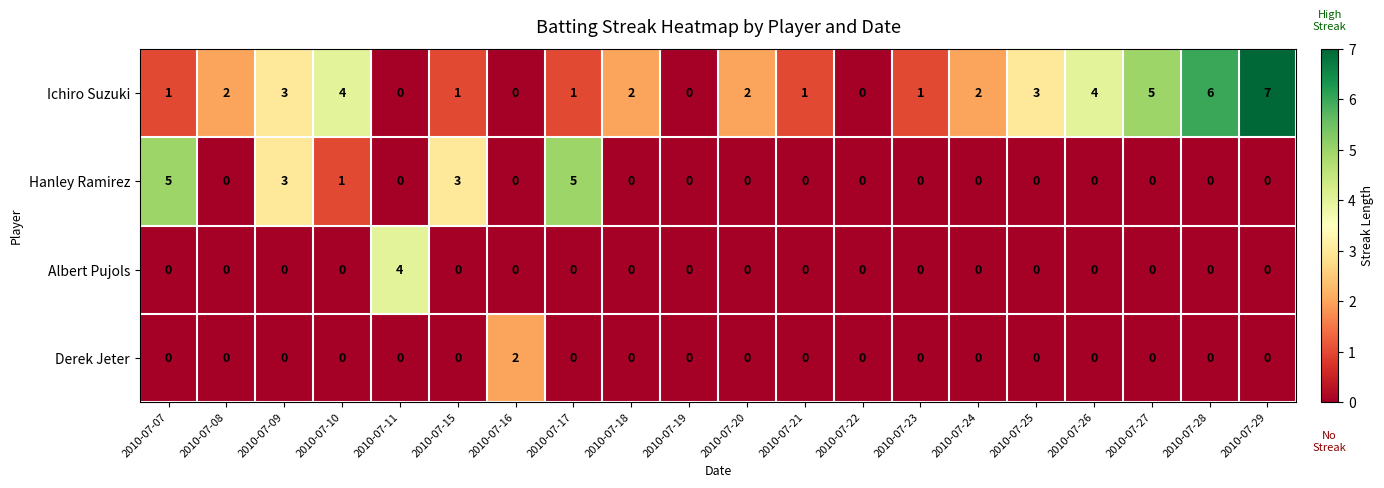

What is the sum of all Hanley Ramirez values?

17